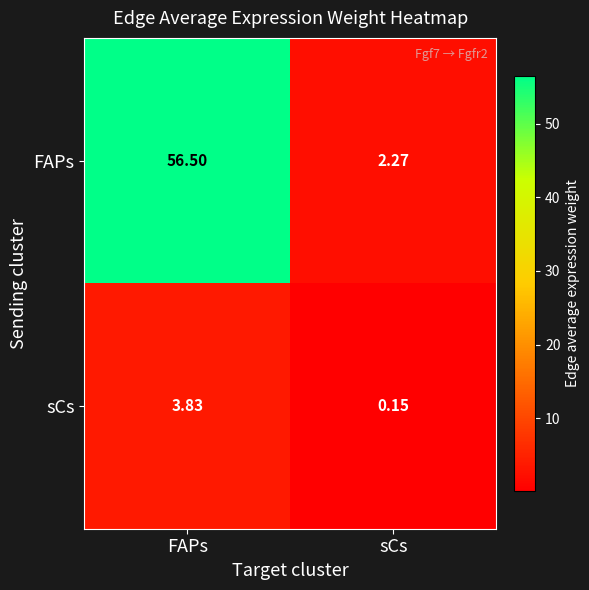

How many categories are shown in the chart?

2